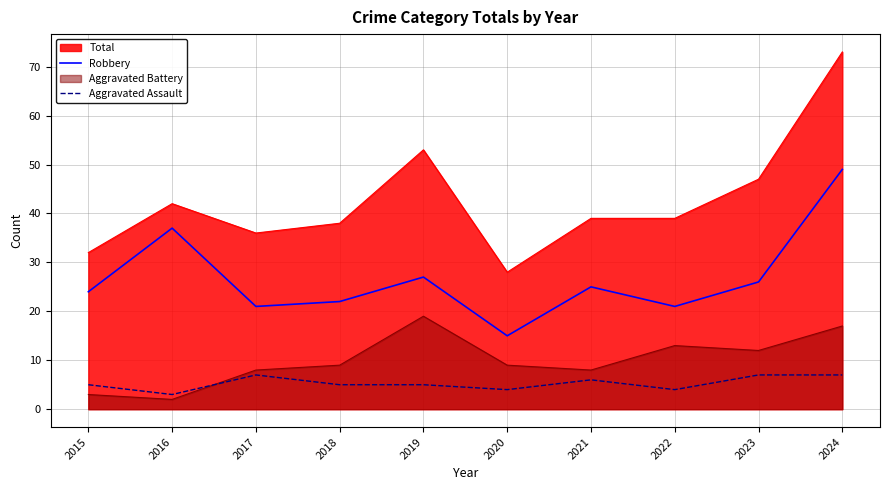

At which category does Robbery reach its first local peak?

2016